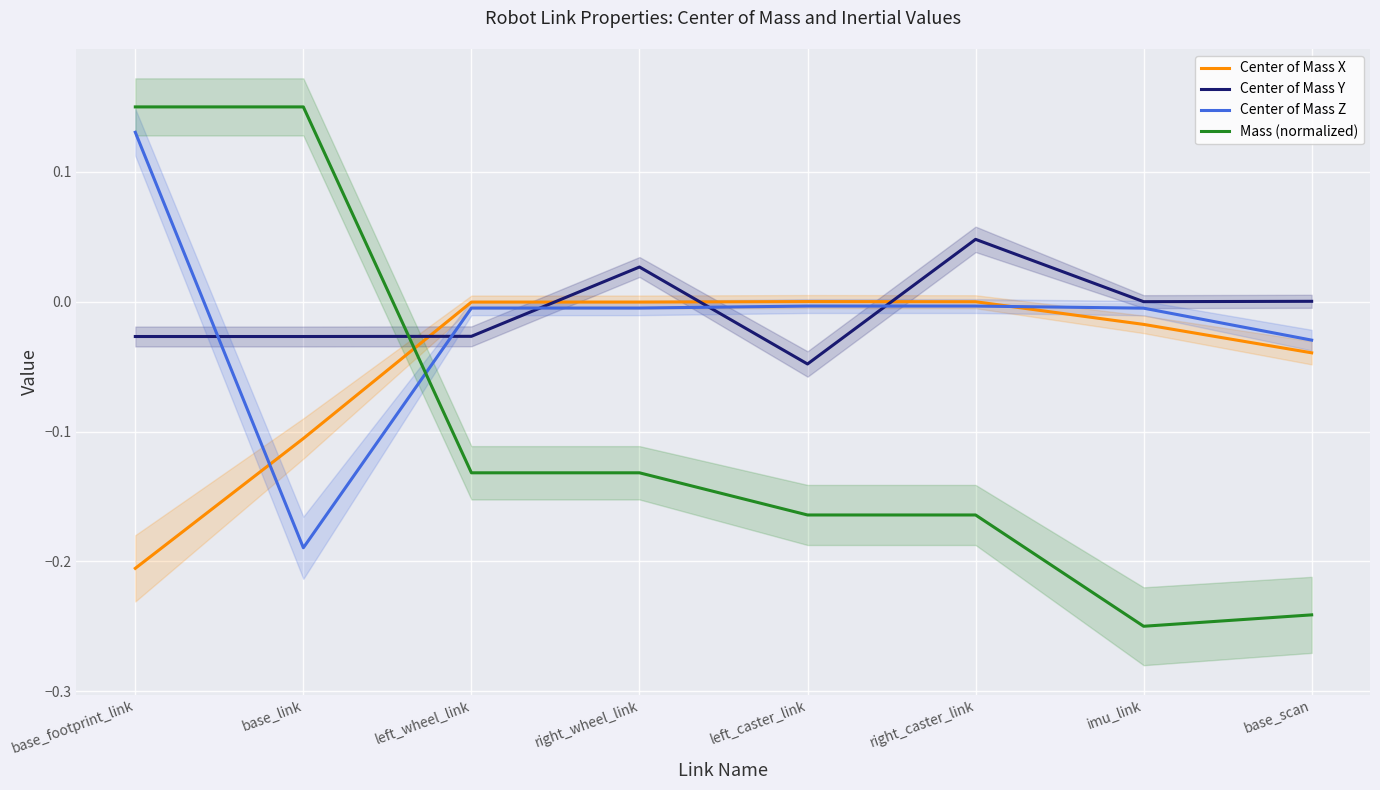

What is the maximum value for Mass (normalized)?

0.2